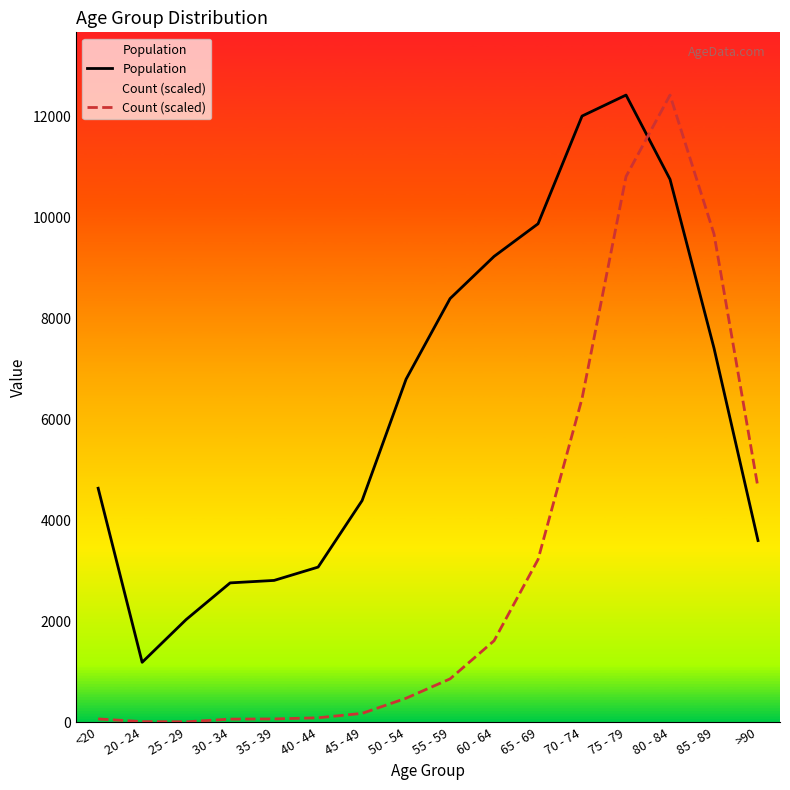

In Population, how many points are lower than both neighbors (excluding endpoints)?

1